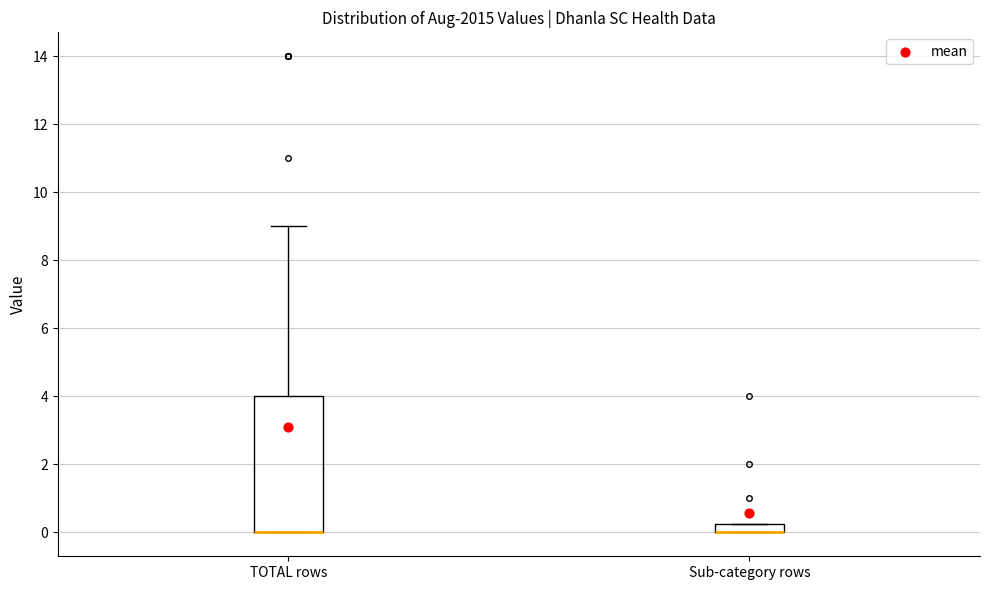

Where does the upper whisker of the box for TOTAL rows end on the y-axis? The values are not printed on the chart, so give them approximately, as read against the axis.

9.0